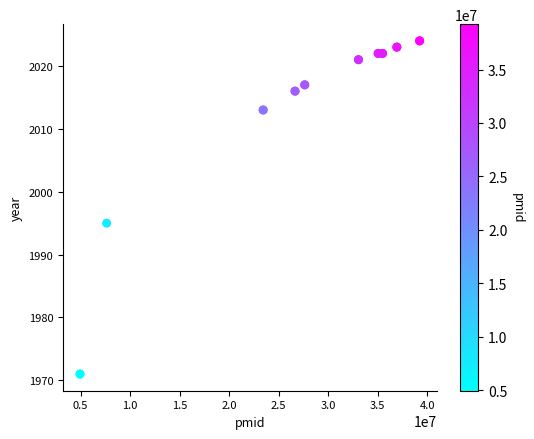

What Y value in the scatter plot is closest to 1997?

1995